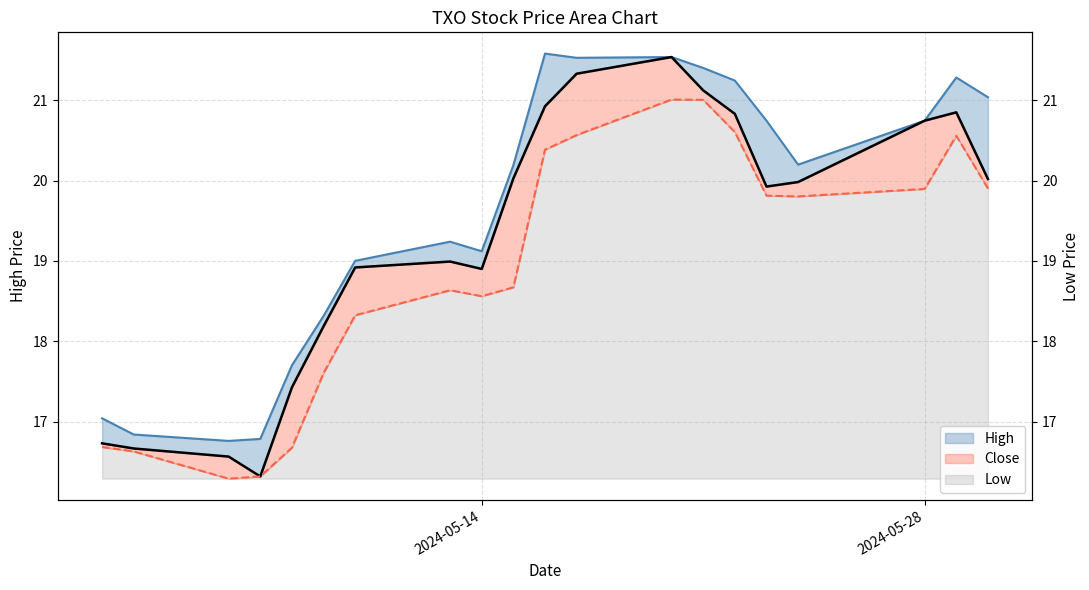

What is the sum of all Low values?

377.9